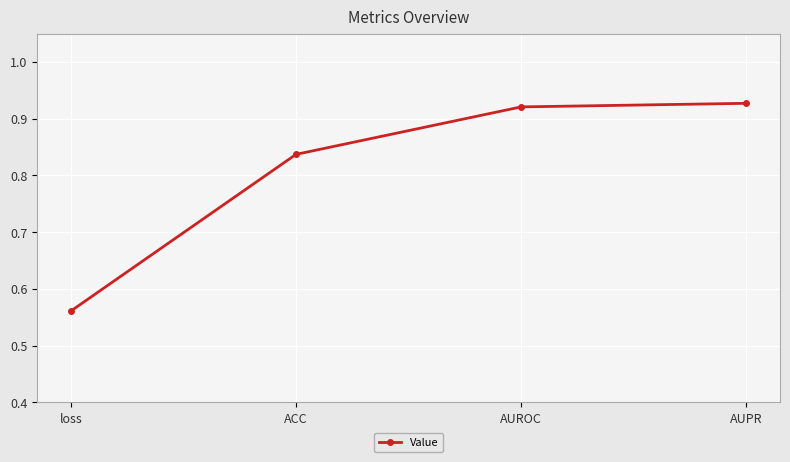

How many series are shown in this chart?

1